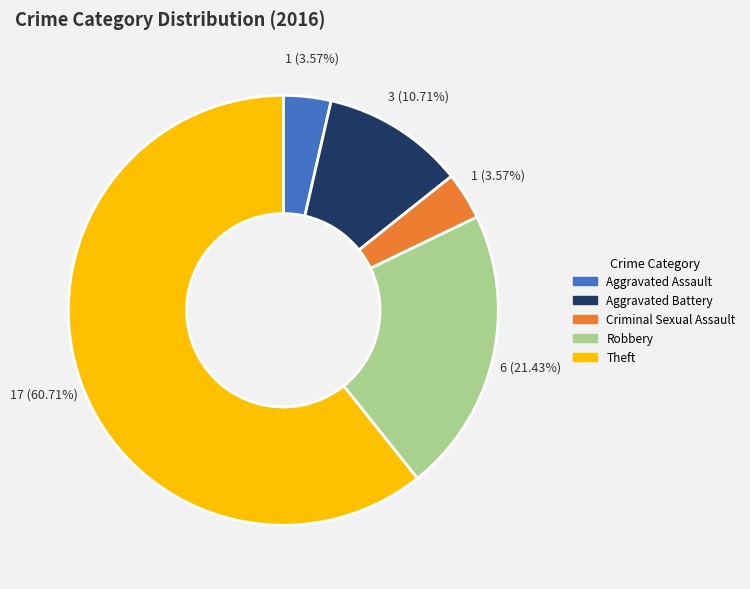

Which has a higher value, Robbery or Aggravated Battery?

Robbery